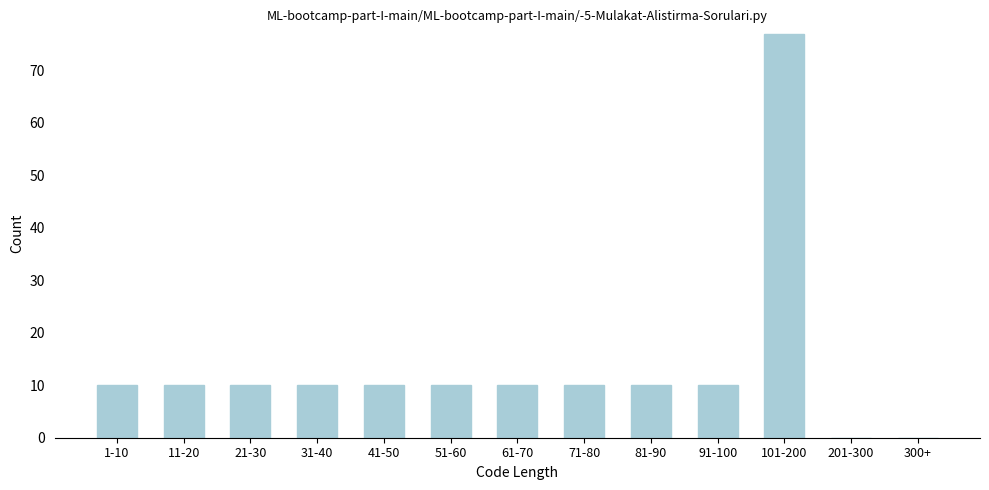

Reading left to right, transcribe all the data shown in this chart.

1-10=10	11-20=10	21-30=10	31-40=10	41-50=10	51-60=10	61-70=10	71-80=10	81-90=10	91-100=10	101-200=77	201-300=0	300+=0